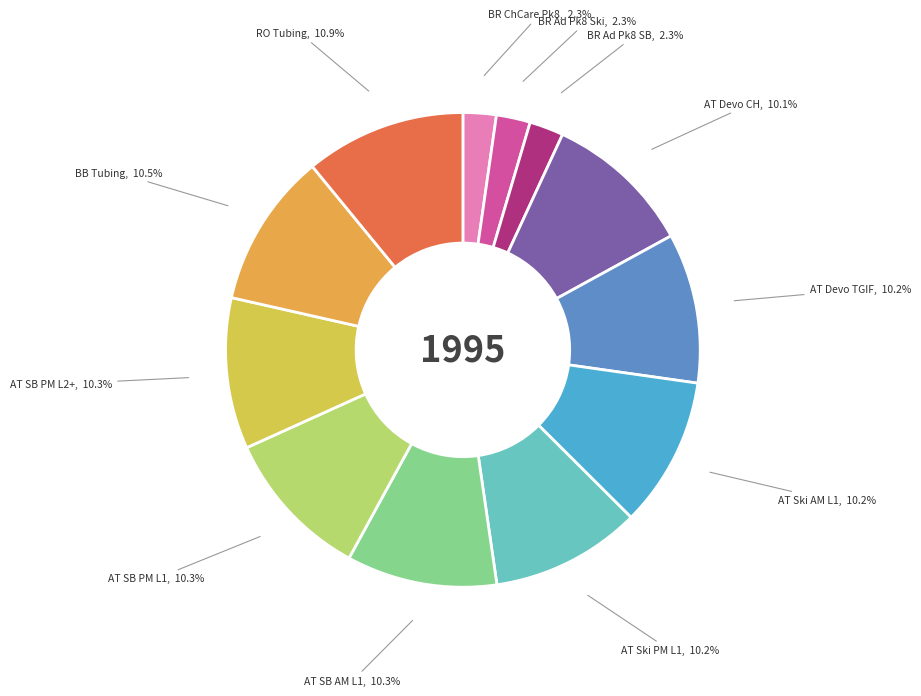

Does any single category account for the majority?

No